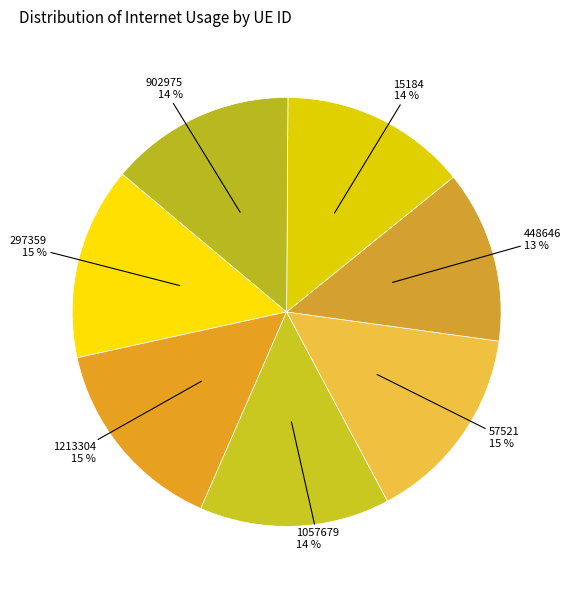

What is the smallest slice in the pie chart?

448646